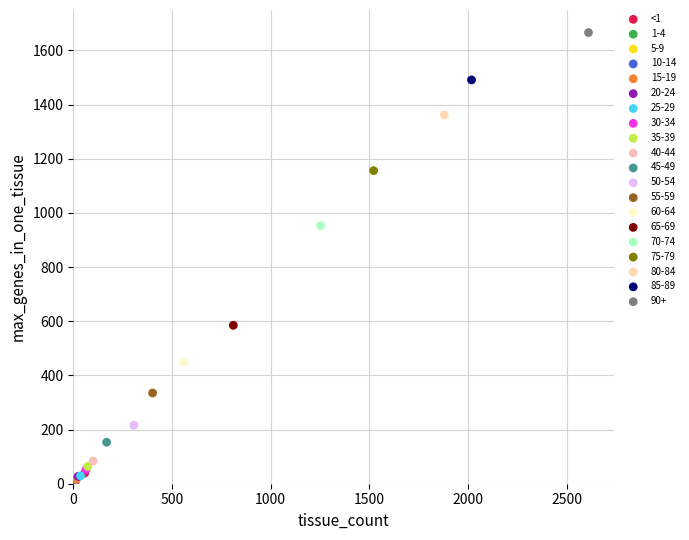

What are all the series names shown in the legend?

<1, 1-4, 5-9, 10-14, 15-19, 20-24, 25-29, 30-34, 35-39, 40-44, 45-49, 50-54, 55-59, 60-64, 65-69, 70-74, 75-79, 80-84, 85-89, 90+